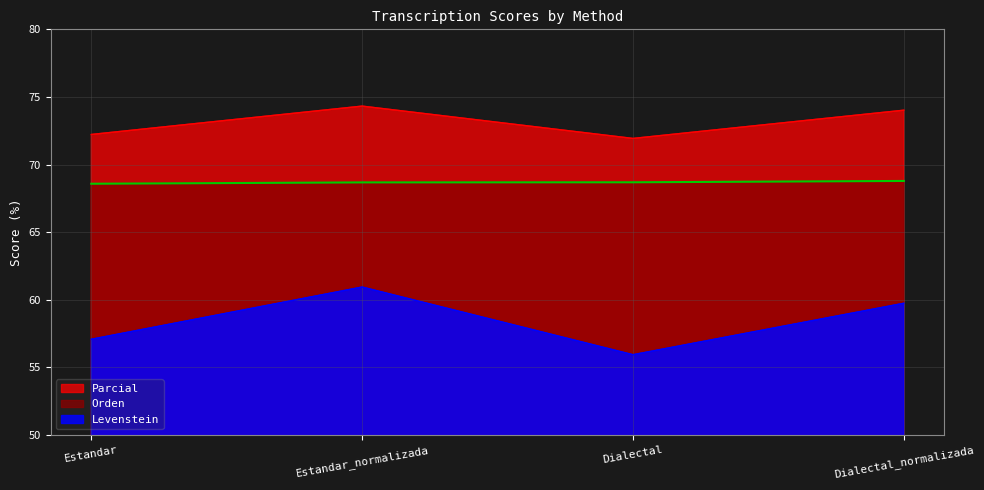

List the series in order of their overall mean, highest first.

Parcial, Orden, Levenstein